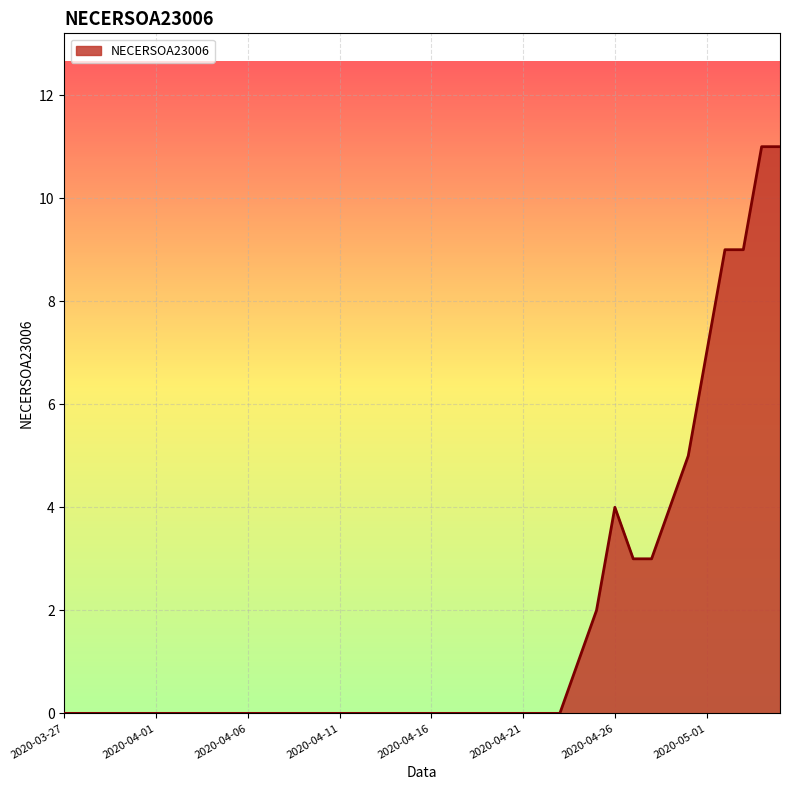

What is the average value?

2